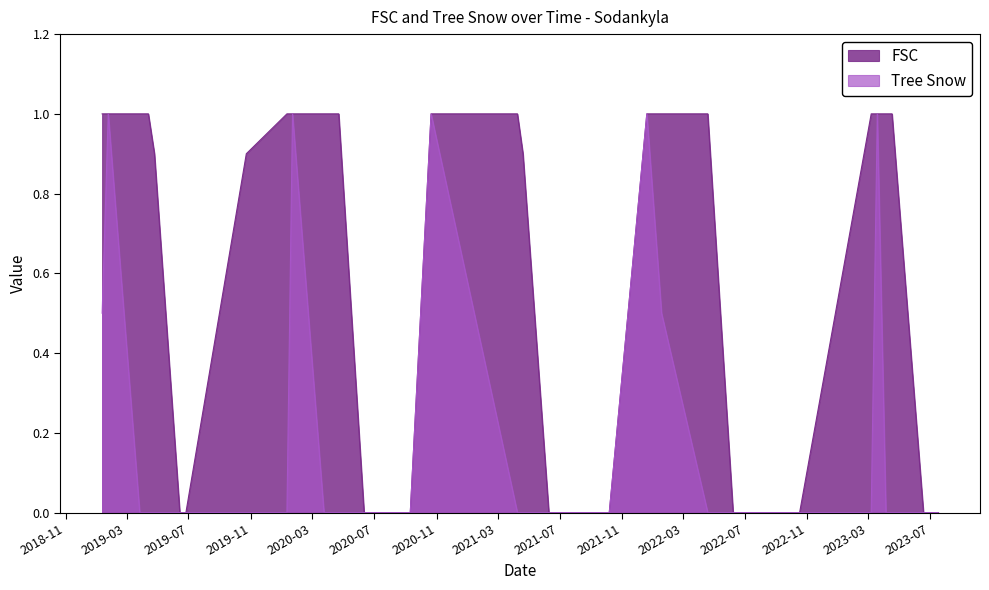

Reading left to right, what are all the values shown in this chart?

FSC: 2019-01-12=1.0	2019-01-24=1.0	2019-03-27=1.0	2019-04-13=1.0	2019-04-25=0.9	2019-06-14=0.0	2019-06-26=0.0	2019-10-23=0.9	2020-01-11=1.0	2020-01-22=1.0	2020-03-24=1.0	2020-04-11=1.0	2020-04-22=1.0	2020-06-11=0.0	2020-06-23=0.0	2020-07-10=0.0	2020-09-10=0.0	2020-10-21=1.0	2021-04-09=1.0	2021-04-20=0.9	2021-06-10=0.0	2021-07-09=0.0	2021-07-20=0.0	2021-09-08=0.0	2021-09-20=0.0	2021-10-07=0.0	2021-12-20=1.0	2022-01-18=1.0	2022-04-19=1.0	2022-06-08=0.0	2022-07-07=0.0	2022-07-18=0.0	2022-10-17=0.0	2023-03-07=1.0	2023-03-19=1.0	2023-04-05=1.0	2023-04-17=1.0	2023-06-18=0.0	2023-07-05=0.0	2023-07-17=0.0
Tree Snow: 2019-01-12=0.5	2019-01-24=1.0	2019-03-27=0.0	2019-04-13=0.0	2019-04-25=0.0	2019-06-14=0.0	2019-06-26=0.0	2019-10-23=0.0	2020-01-11=0.0	2020-01-22=1.0	2020-03-24=0.0	2020-04-11=0.0	2020-04-22=0.0	2020-06-11=0.0	2020-06-23=0.0	2020-07-10=0.0	2020-09-10=0.0	2020-10-21=1.0	2021-04-09=0.0	2021-04-20=0.0	2021-06-10=0.0	2021-07-09=0.0	2021-07-20=0.0	2021-09-08=0.0	2021-09-20=0.0	2021-10-07=0.0	2021-12-20=1.0	2022-01-18=0.5	2022-04-19=0.0	2022-06-08=0.0	2022-07-07=0.0	2022-07-18=0.0	2022-10-17=0.0	2023-03-07=0.0	2023-03-19=1.0	2023-04-05=0.0	2023-04-17=0.0	2023-06-18=0.0	2023-07-05=0.0	2023-07-17=0.0